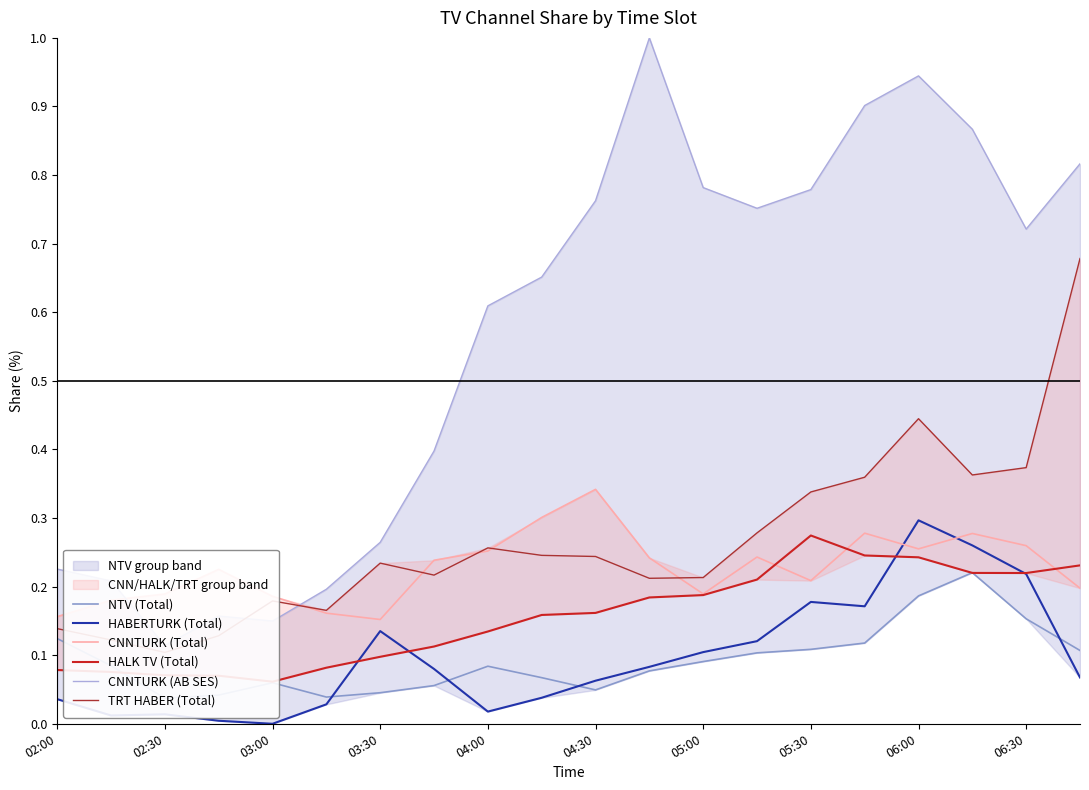

Is it true that CNNTURK (Total) equals 0.1 at 04:30?

False